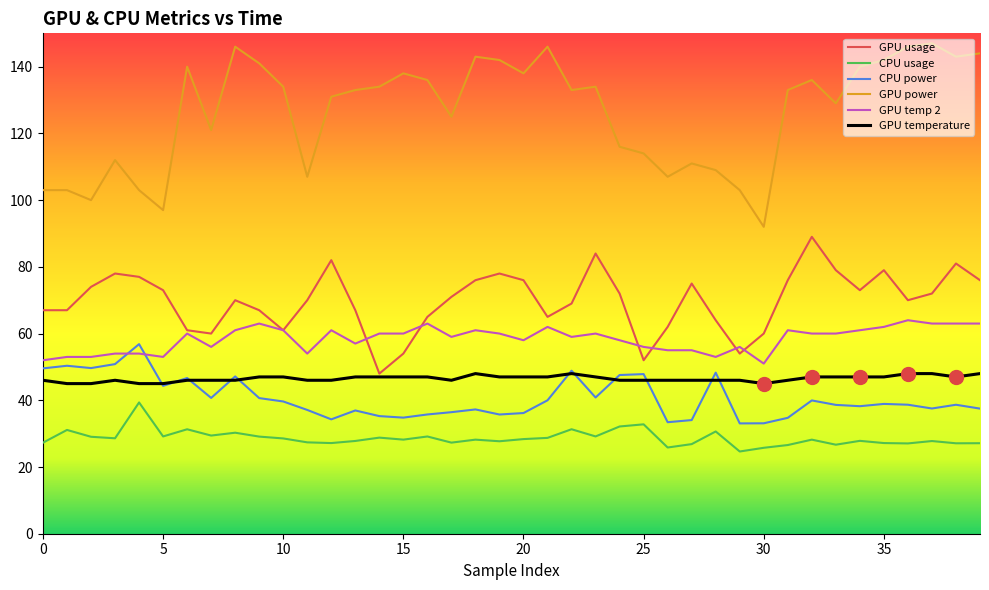

True or false: CPU usage has more than 1 points higher than both neighbors.

True